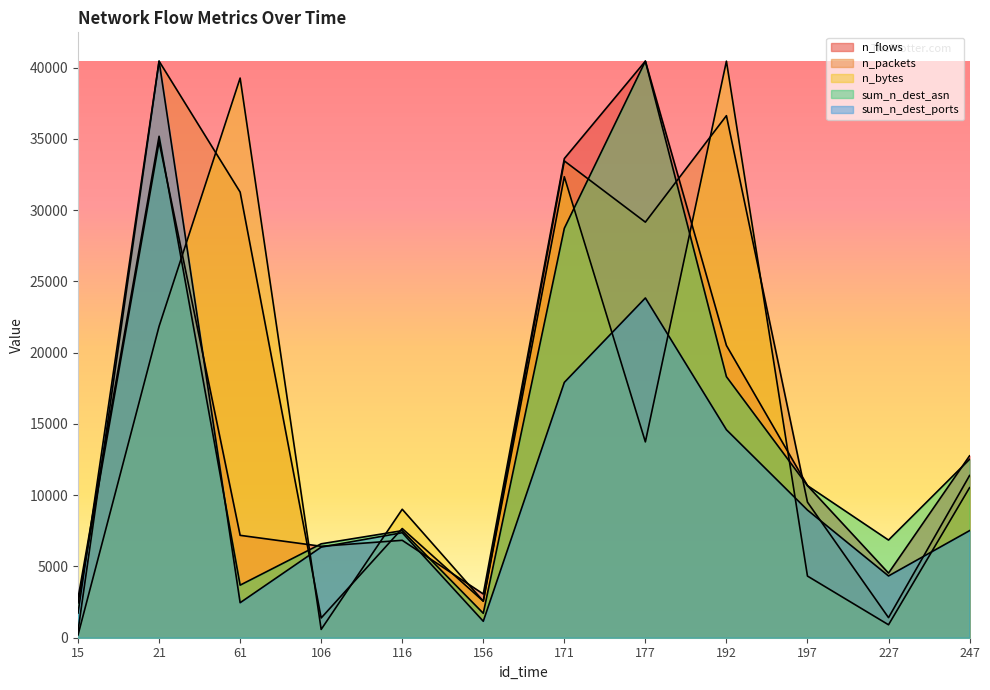

How many lines are shown in the chart?

5